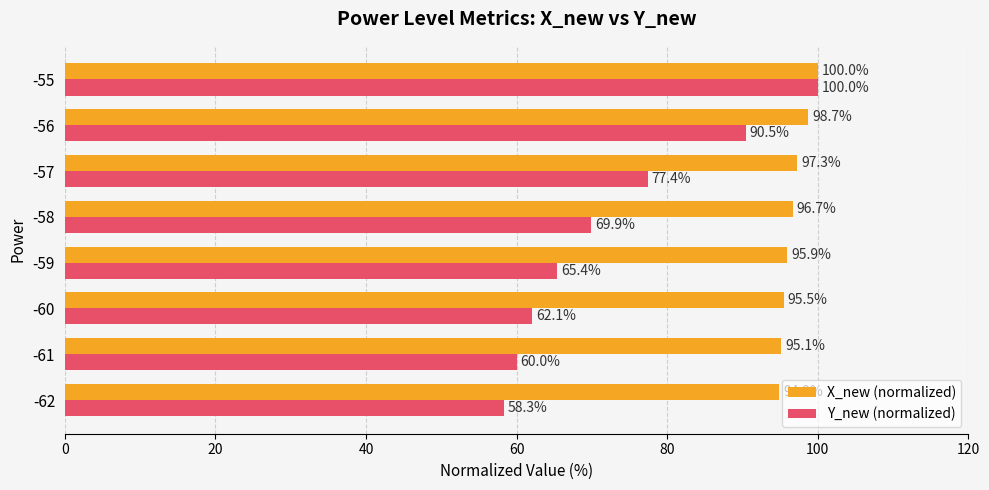

The value of X_new (normalized) at -60 is 37.0. True or false?

False